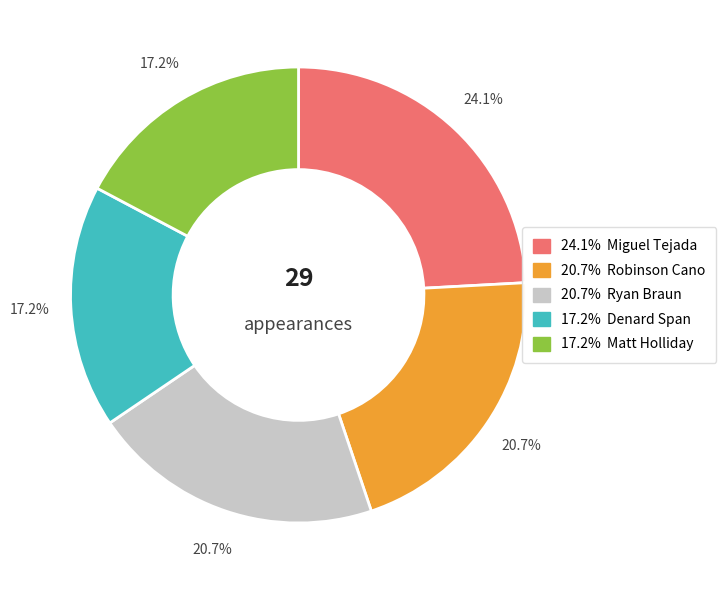

Does any single category account for the majority?

No